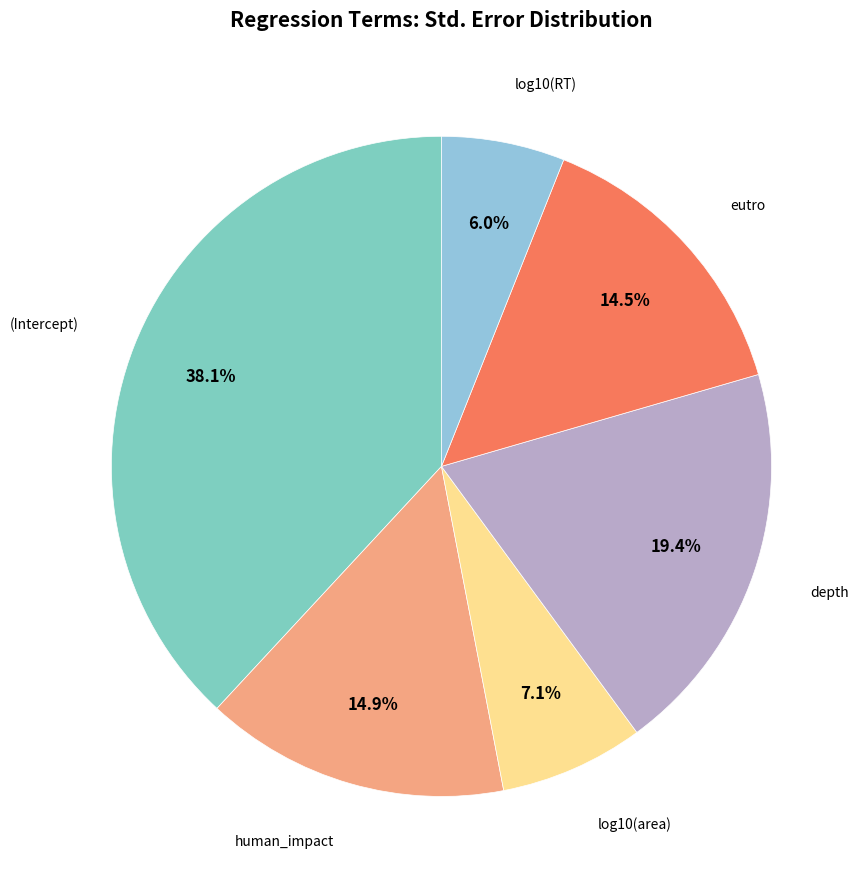

Count the number of slices in the pie.

6